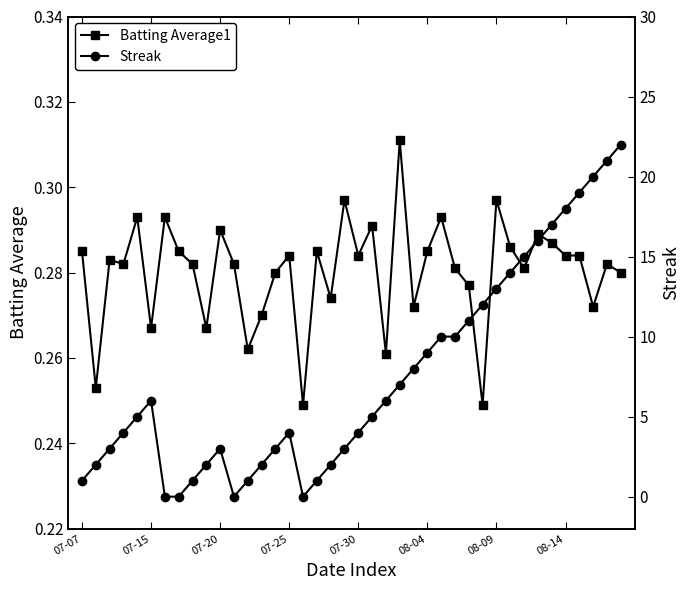

At 37, list the series in order from smallest to largest.

Batting Average1, Streak